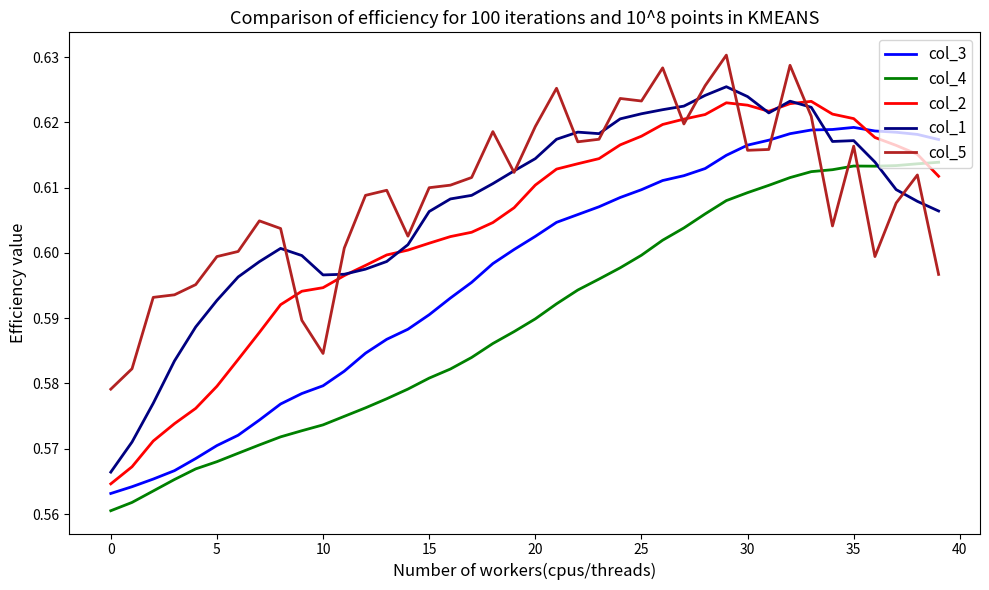

How many times do col_4 and col_2 cross each other?

1